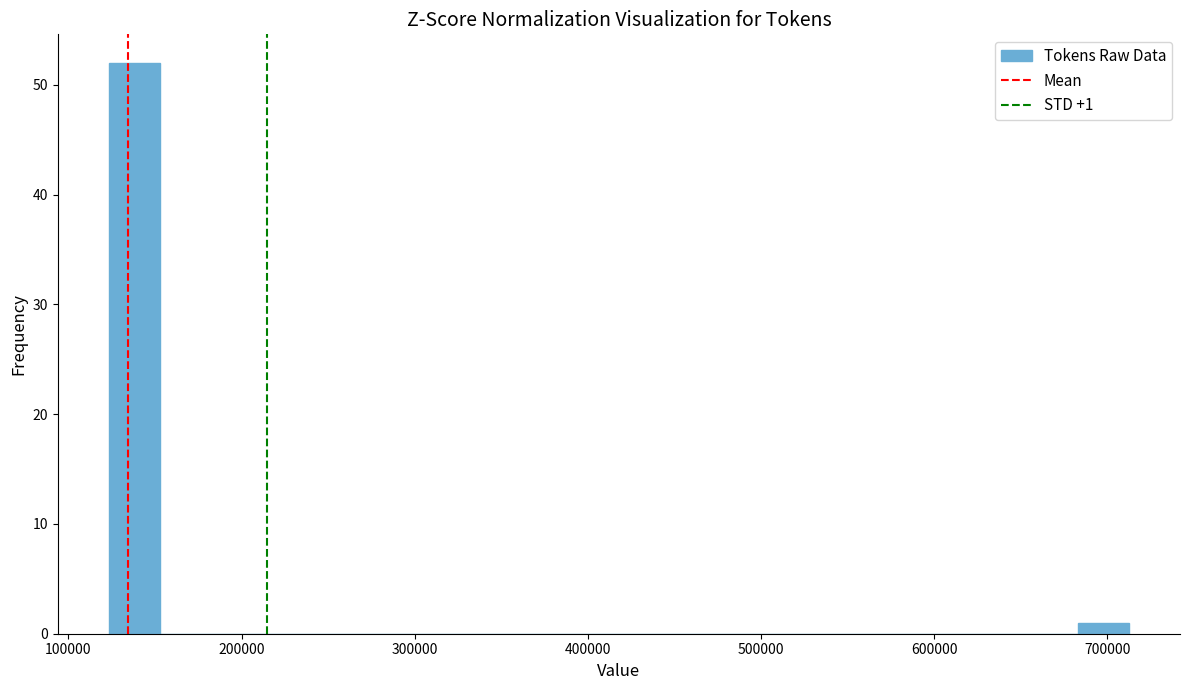

Read against the x-axis, roughly where is the centre of the tallest bar?

140000